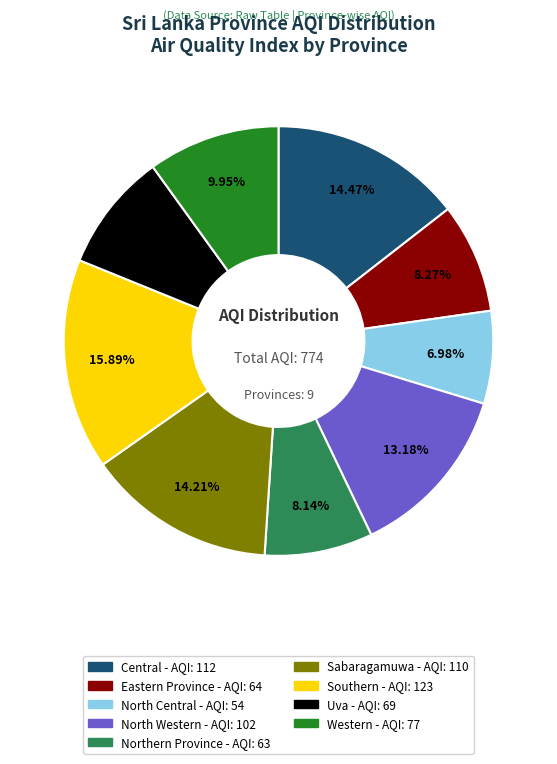

What percentage is NOT represented by North Central?

93.0%